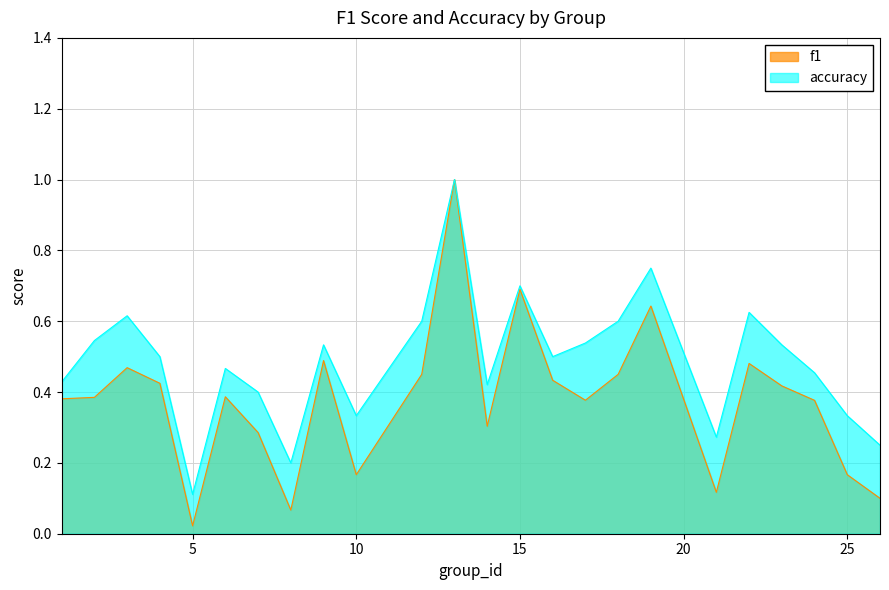

What is the sum of all f1 values?

9.1